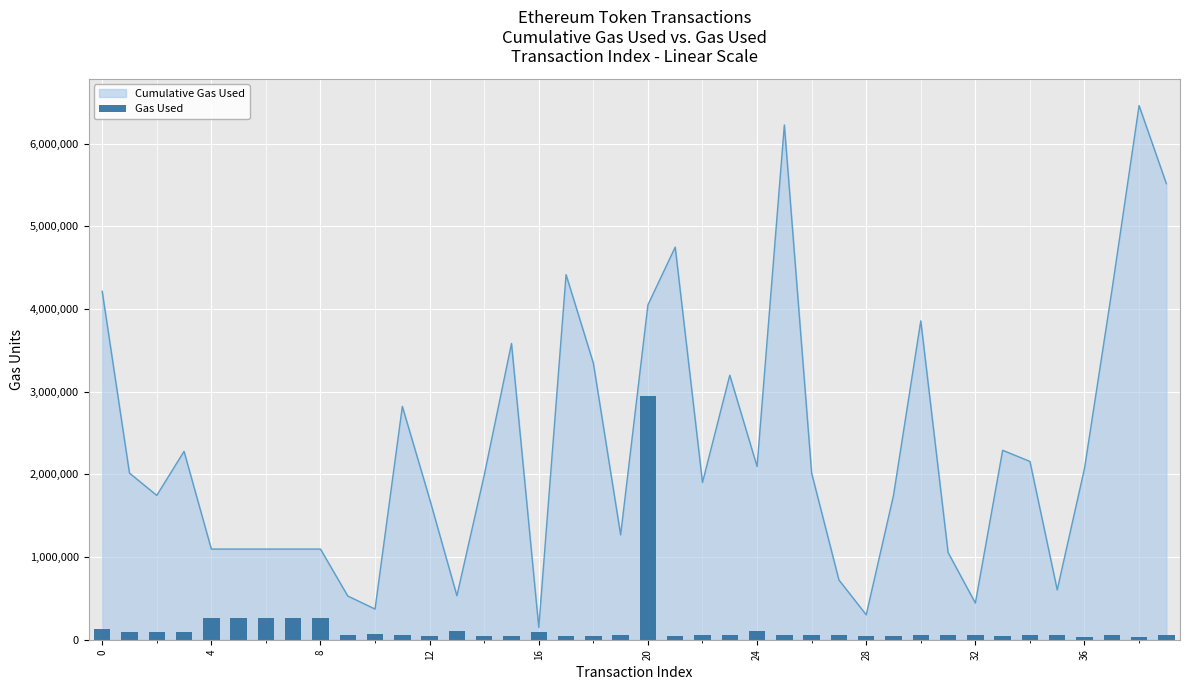

What is the average value?

157547